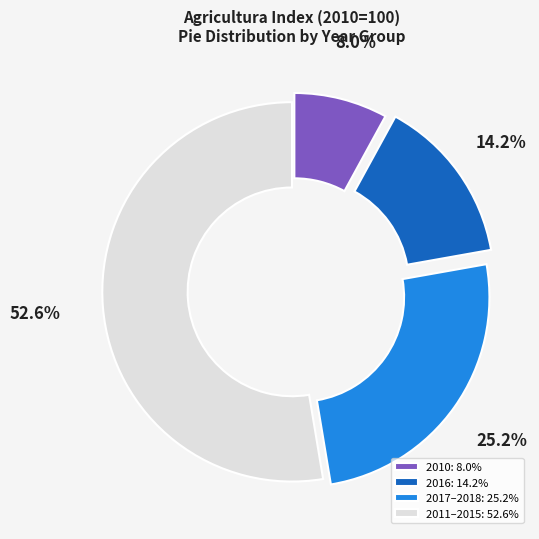

Combined, what portion of the pie is 2016: 14.2% and 2017–2018: 25.2%?

39.4%